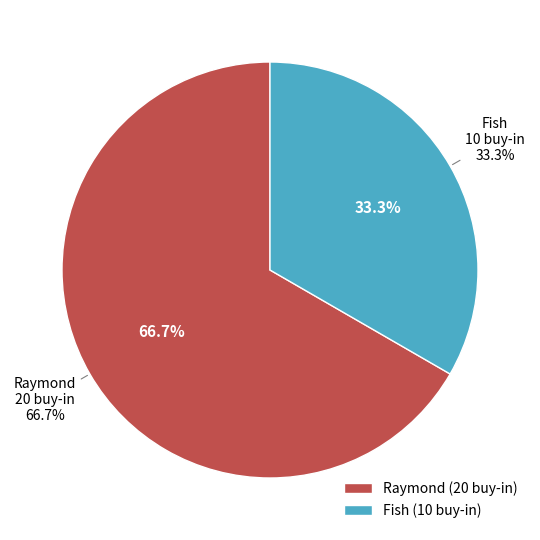

How many slices are in this pie chart?

2